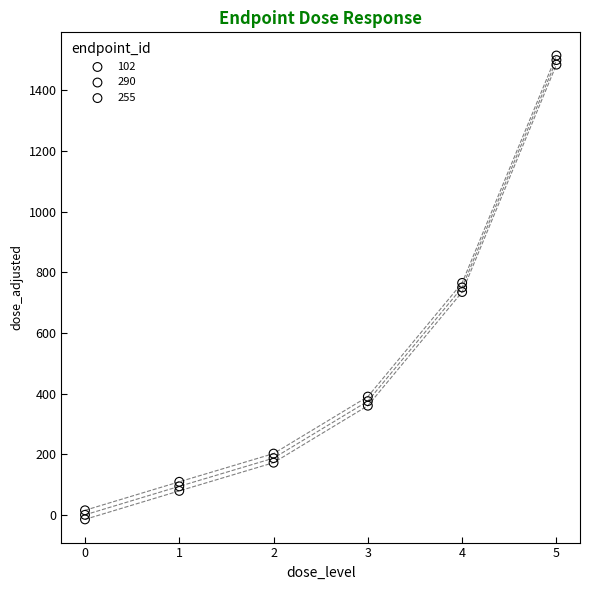

What are all the series names shown in the legend?

102, 290, 255